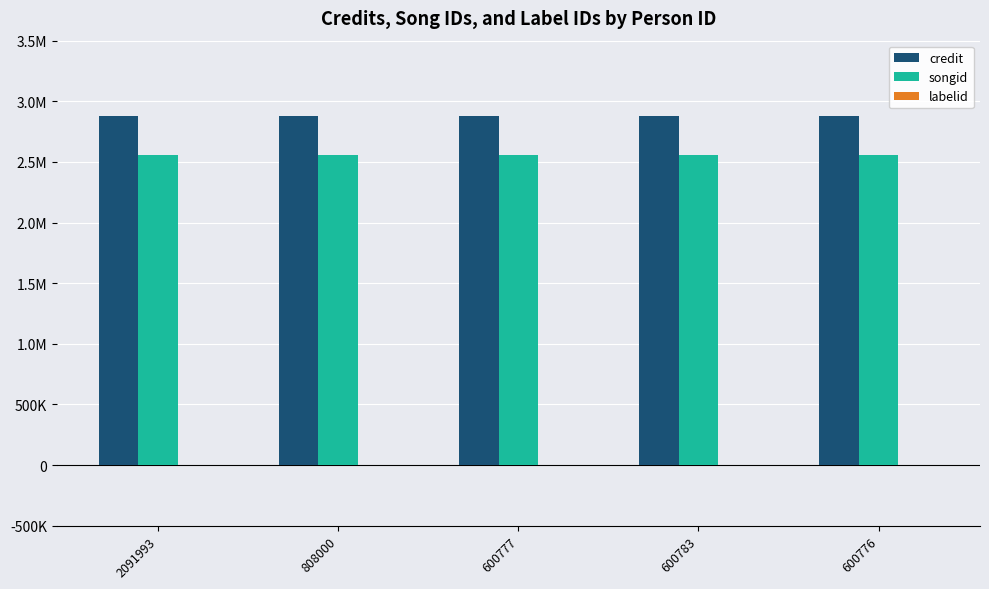

Are the bars grouped side by side (vs. stacked)?

Yes